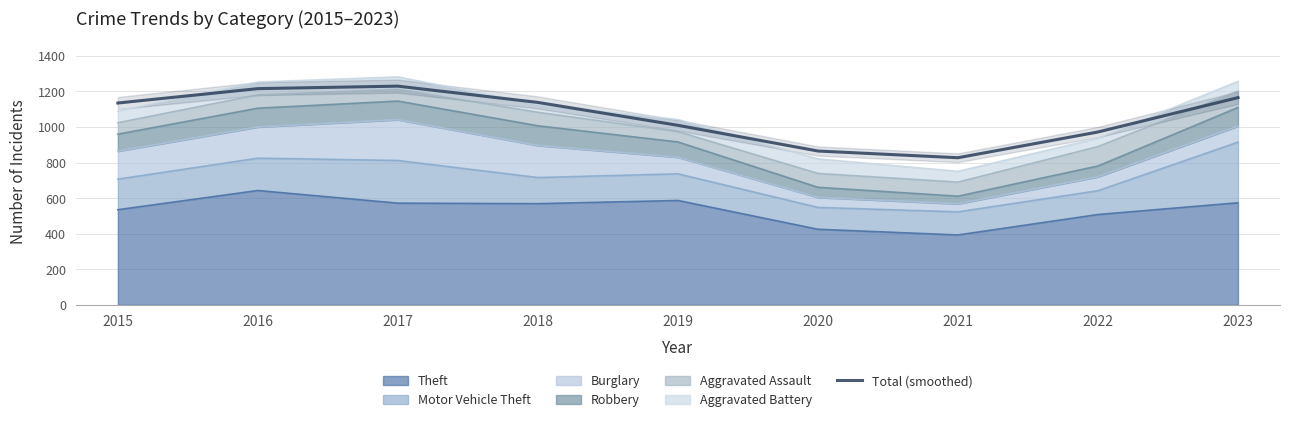

How many lines are shown in the chart?

1